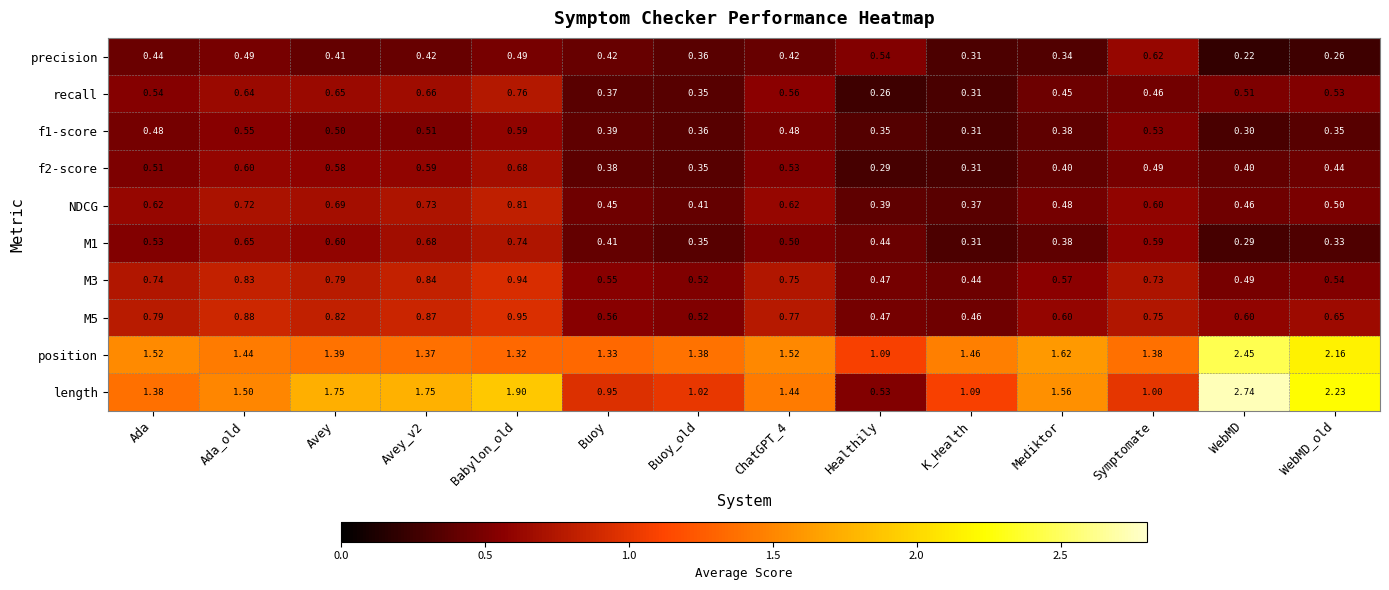

Where does the length series first go above 1?

Ada